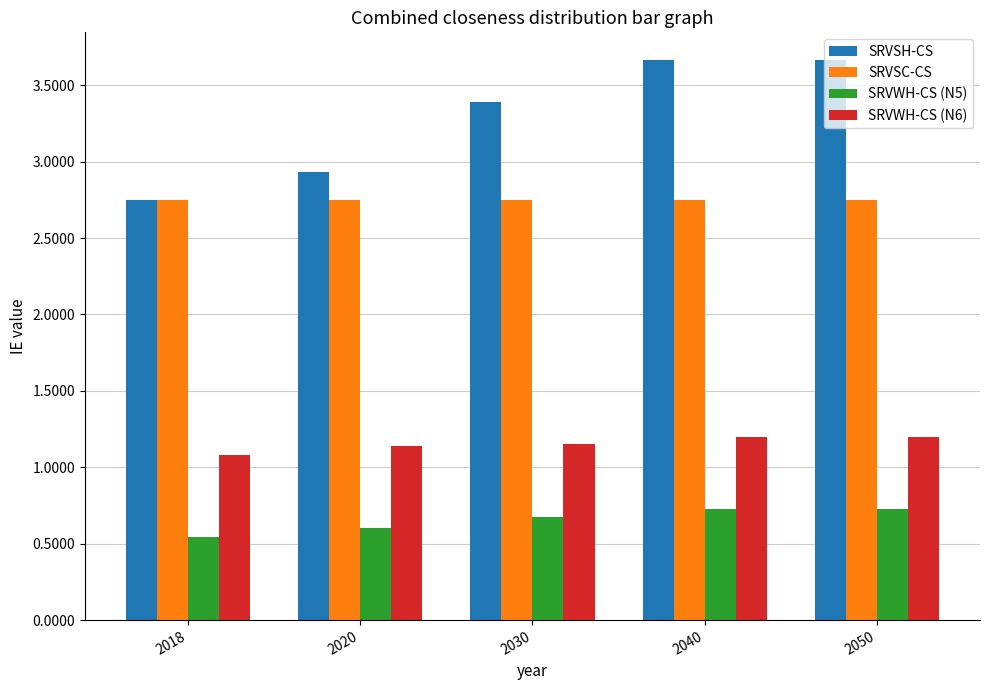

Are the bars grouped side by side (vs. stacked)?

Yes